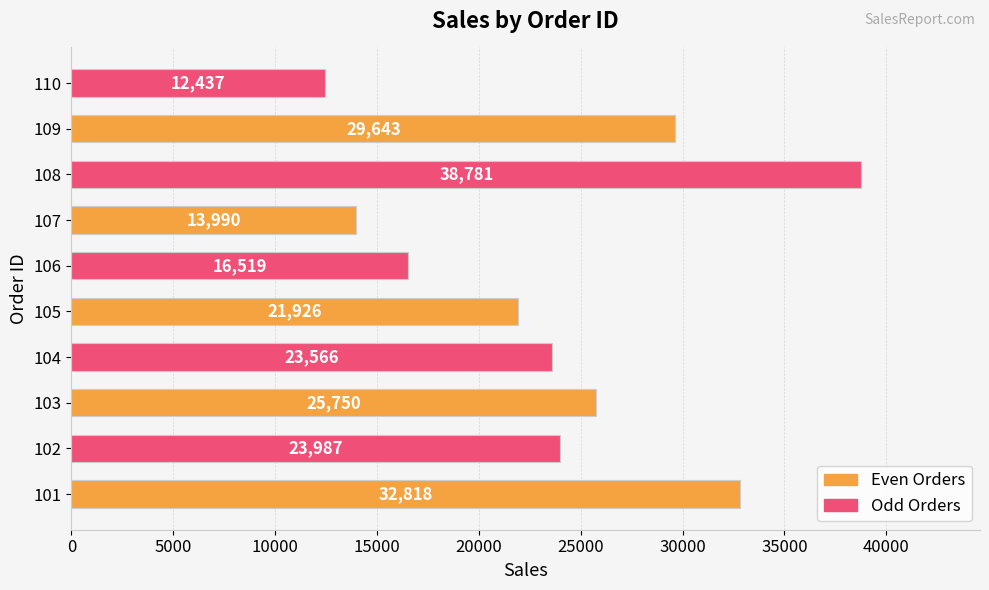

What is the difference between the maximum and minimum values?

26344